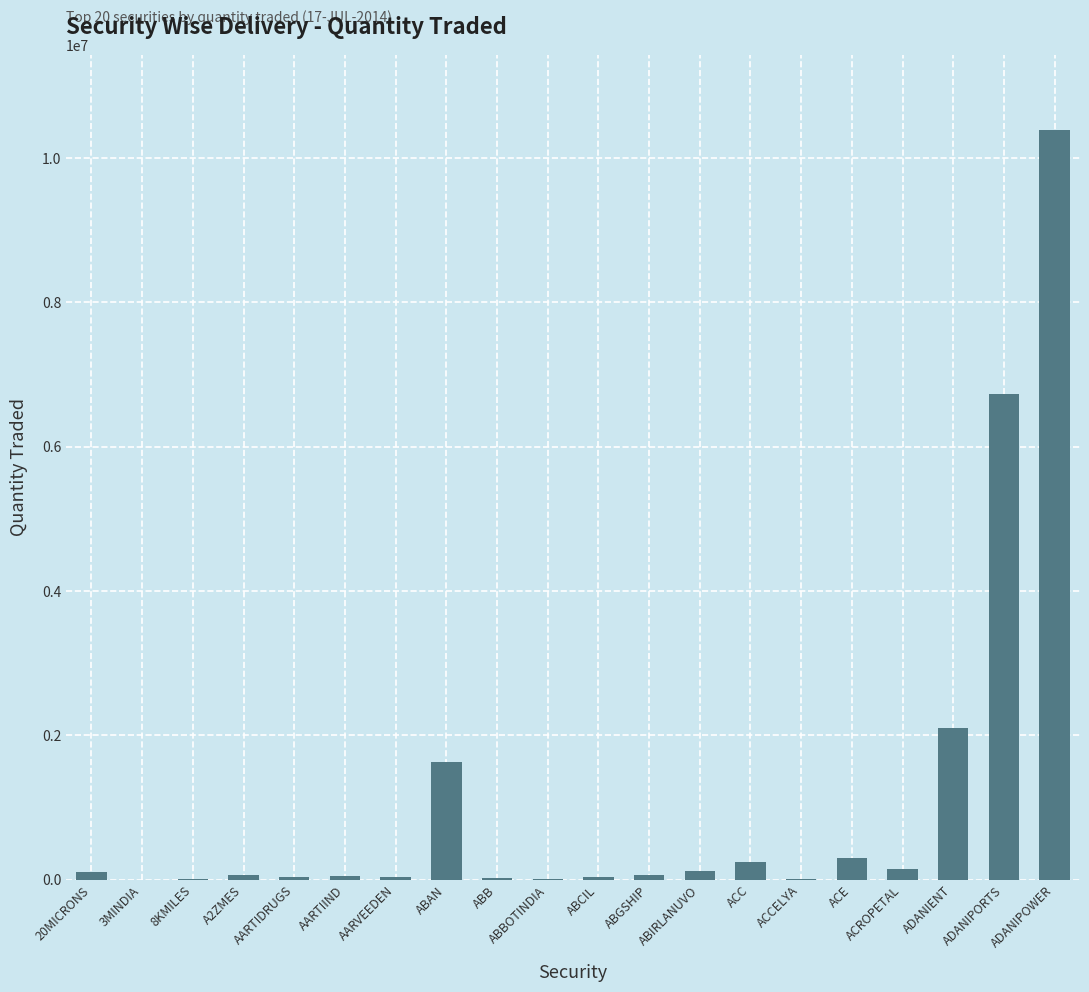

Which label corresponds to the largest value in the chart?

ADANIPOWER